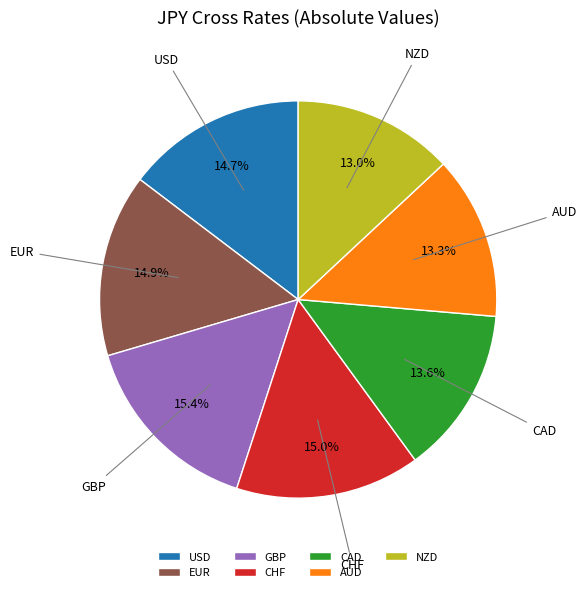

Combined, what portion of the pie is AUD and EUR?

28.2%